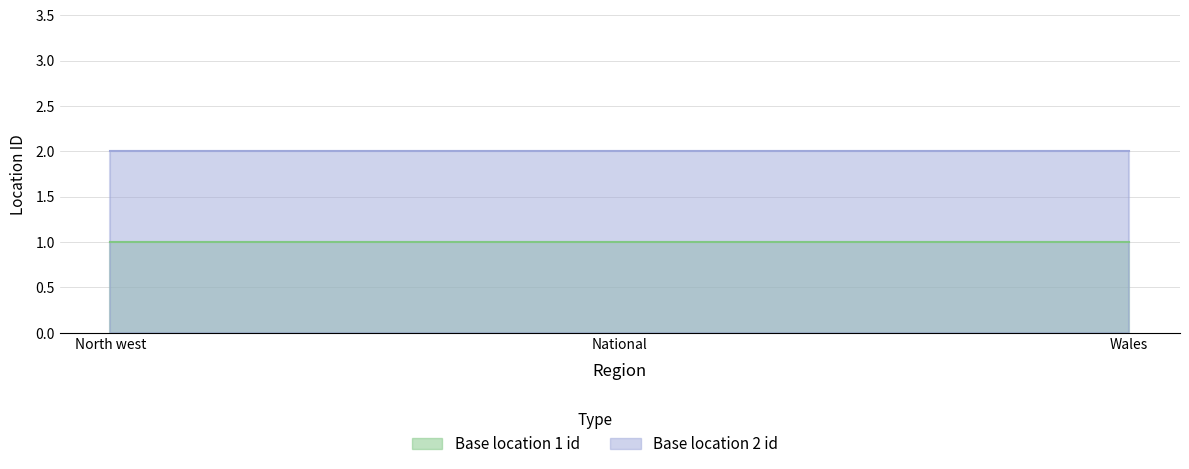

List the series in order of their overall mean, highest first.

Base location 2 id, Base location 1 id